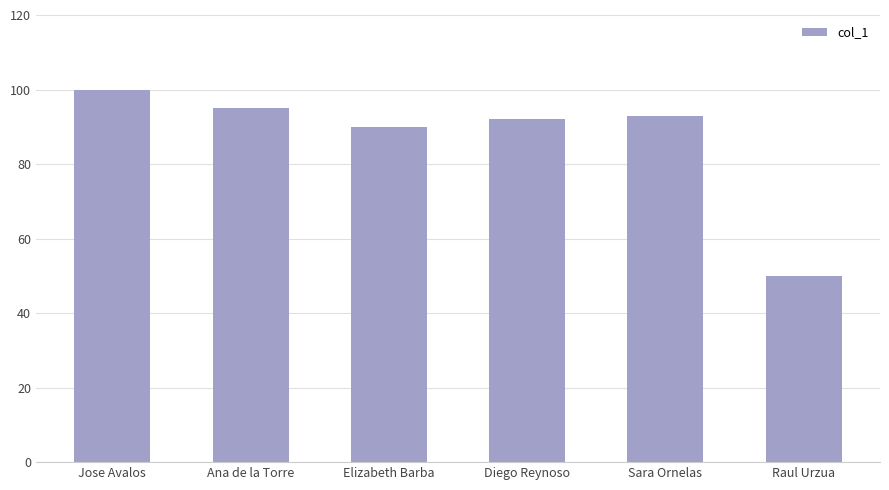

True or false: the data shows 137 at Sara Ornelas.

False